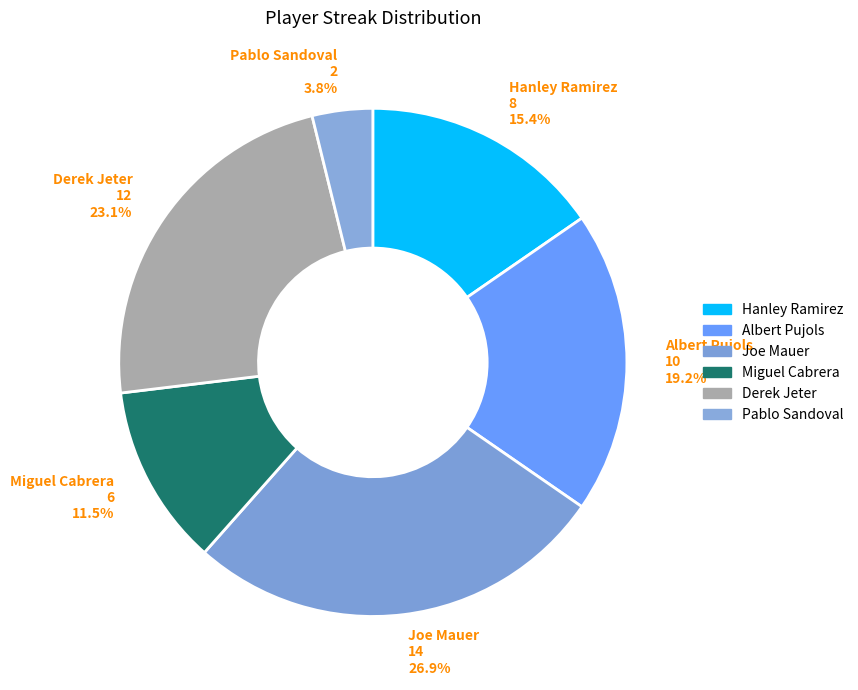

Is there a majority slice in this chart?

No